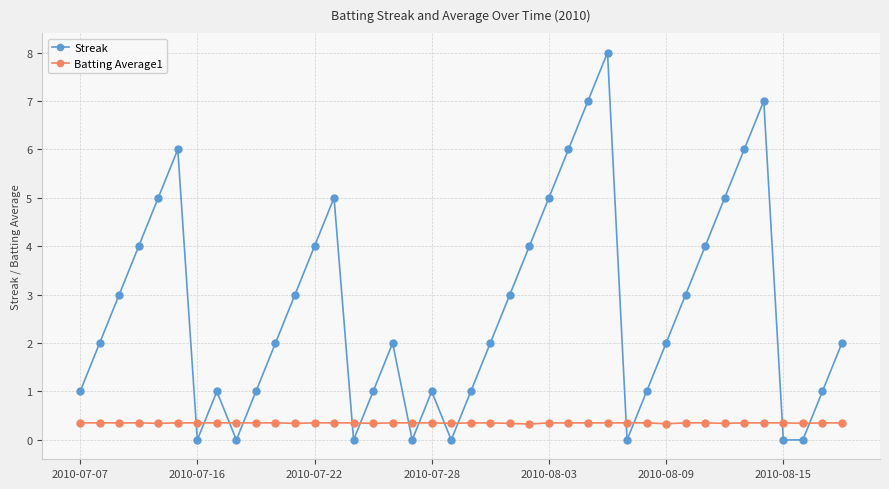

Rank the series by their maximum value, from lowest to highest.

Batting Average1, Streak